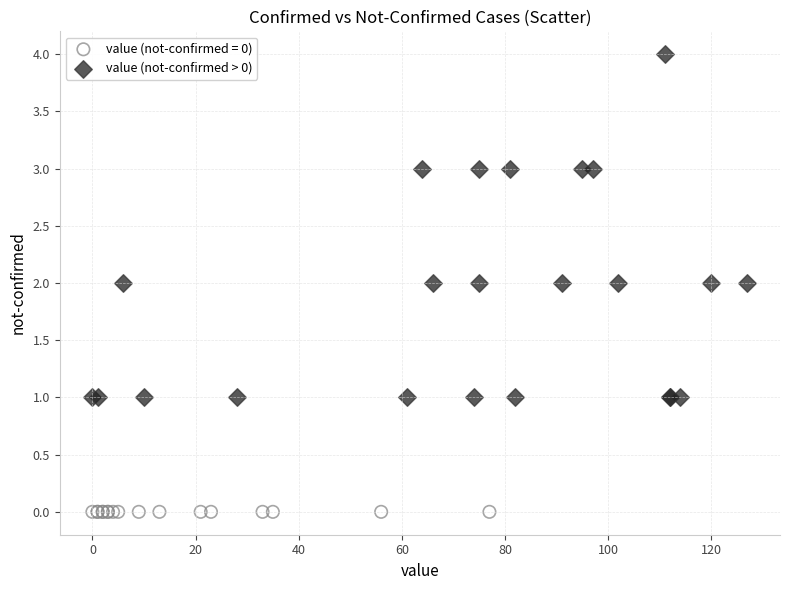

Which series reaches the maximum Y coordinate?

value (not-confirmed > 0)